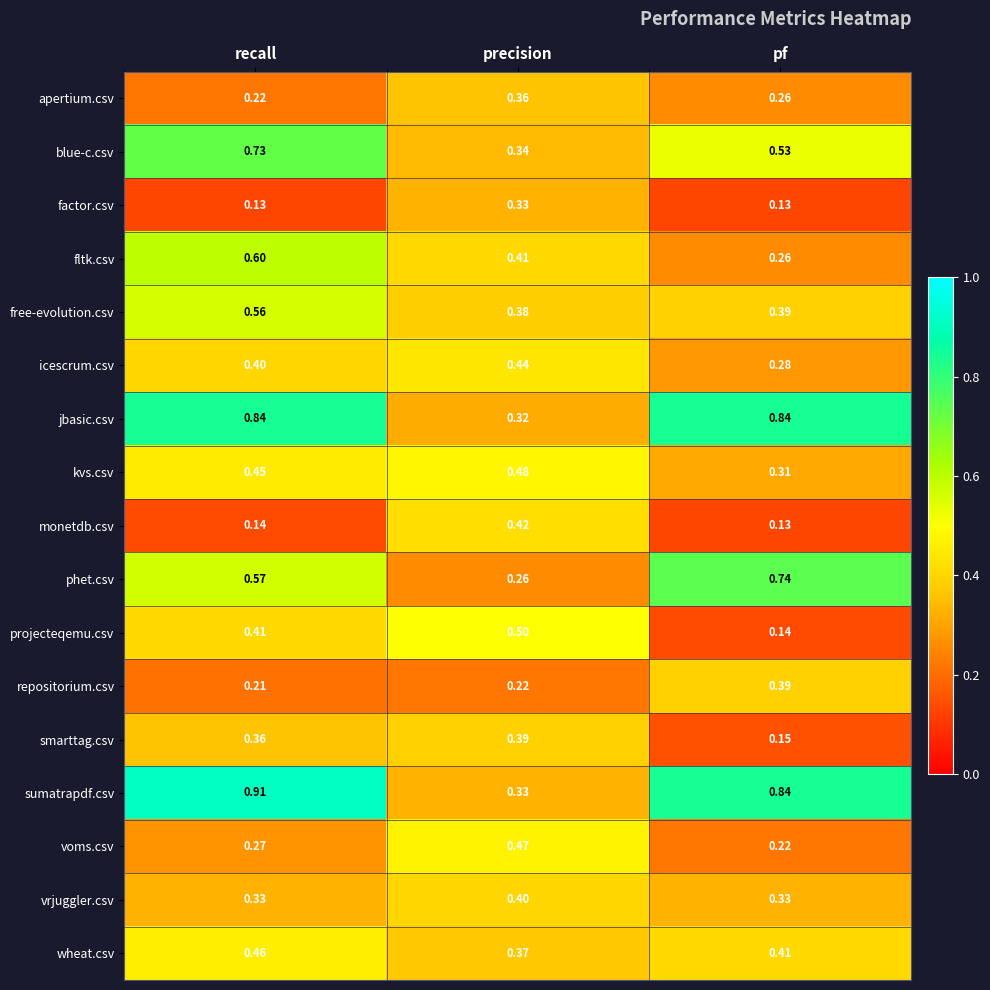

Between precision and pf, which series saw the biggest shift?

jbasic.csv